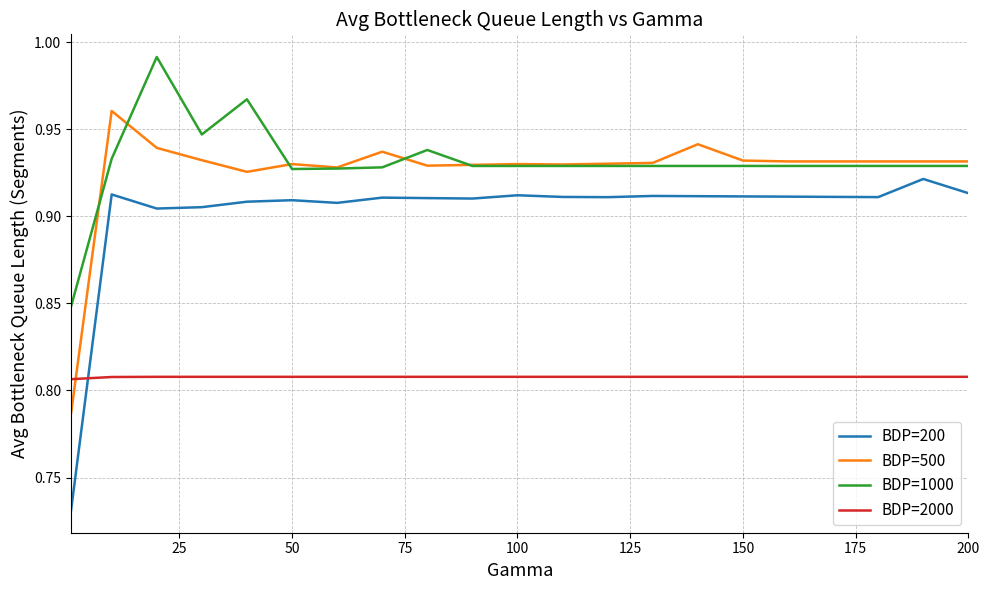

Count the number of data series in this chart.

4